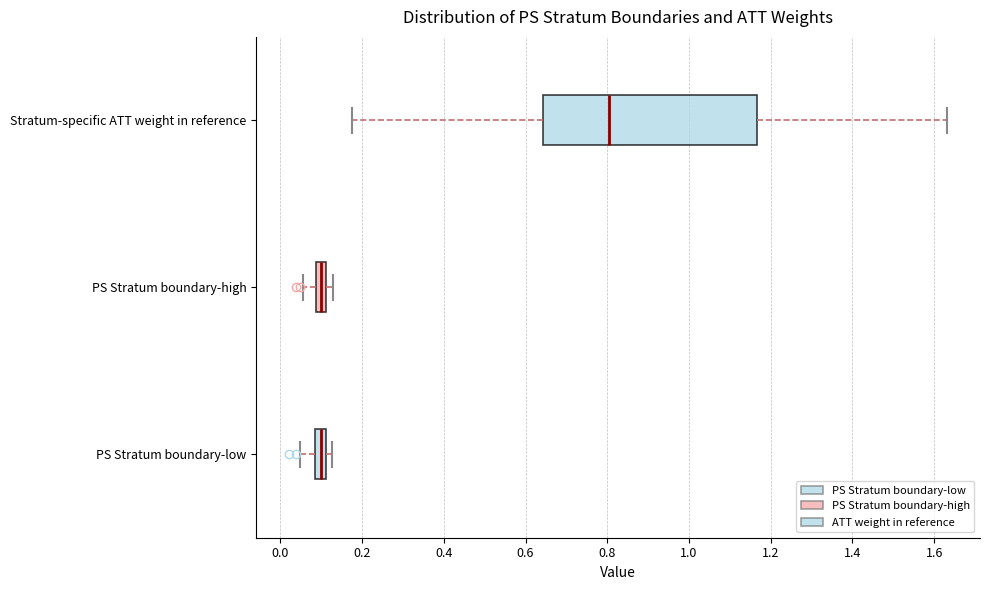

Comparing the boxes themselves (not the whiskers), which one is the widest?

Stratum-specific ATT weight in reference